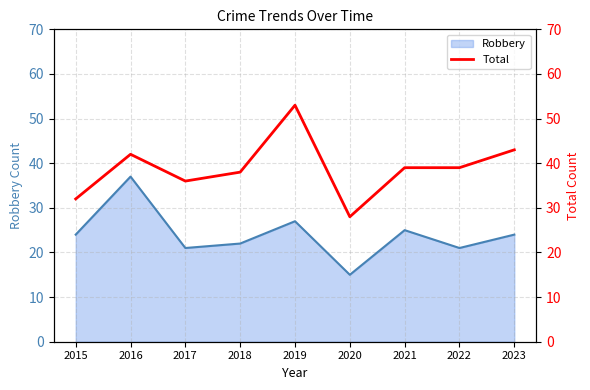

Rank the categories by value from lowest to highest.

2020, 2015, 2017, 2018, 2021, 2022, 2016, 2023, 2019